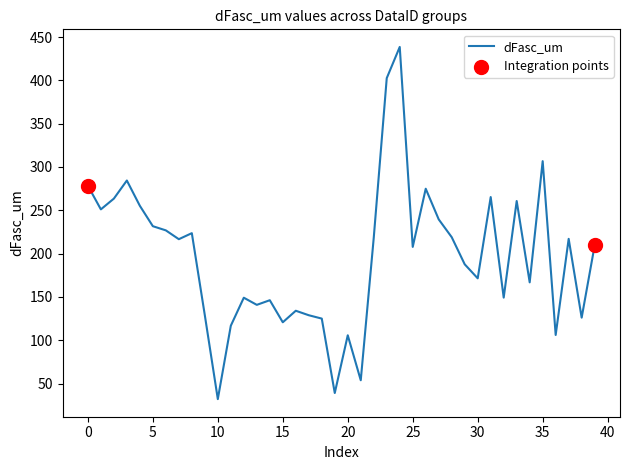

What is the smallest value displayed?

32.1